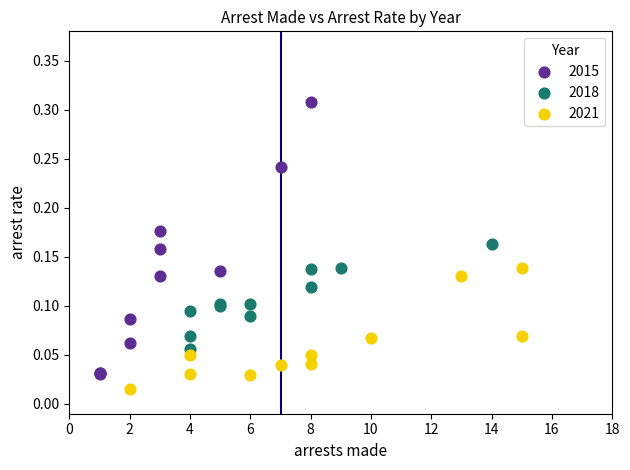

Which series reaches the maximum Y coordinate?

2015